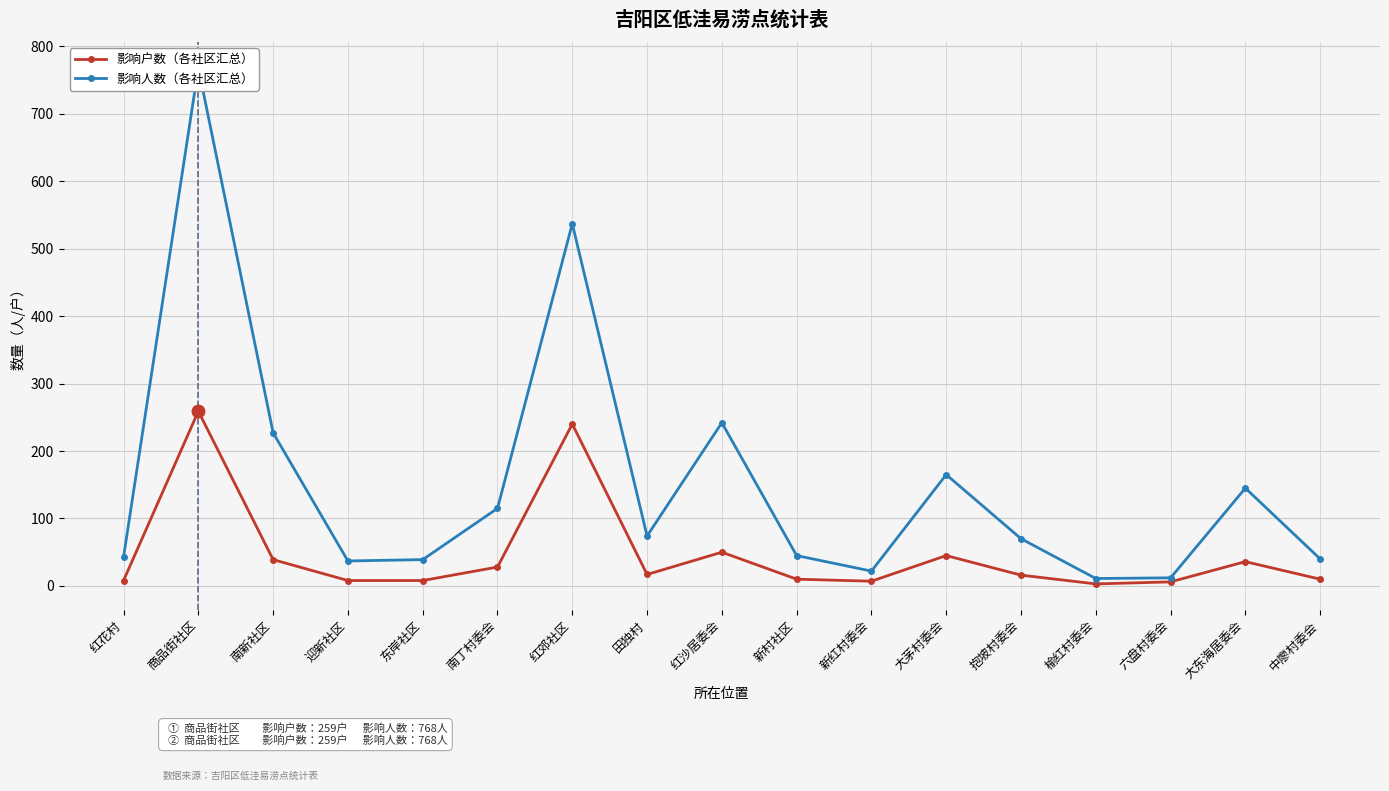

What is the difference between the maximum and second lowest values in the 影响人数 series?

756